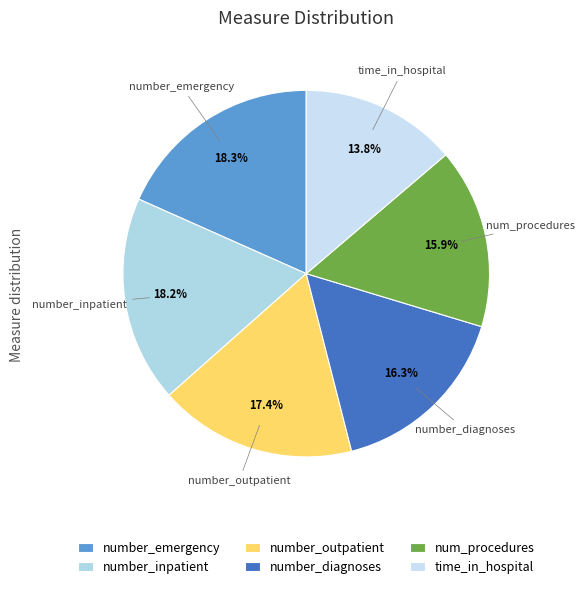

Which slice is the smallest?

time_in_hospital